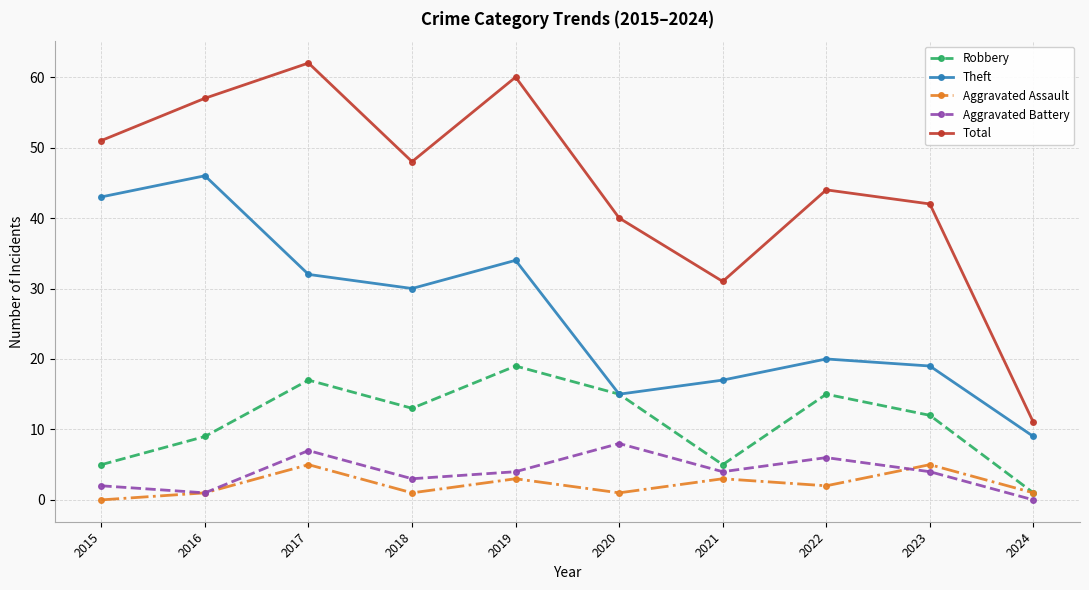

In Aggravated Battery, how many points are higher than both neighbors (excluding endpoints)?

3